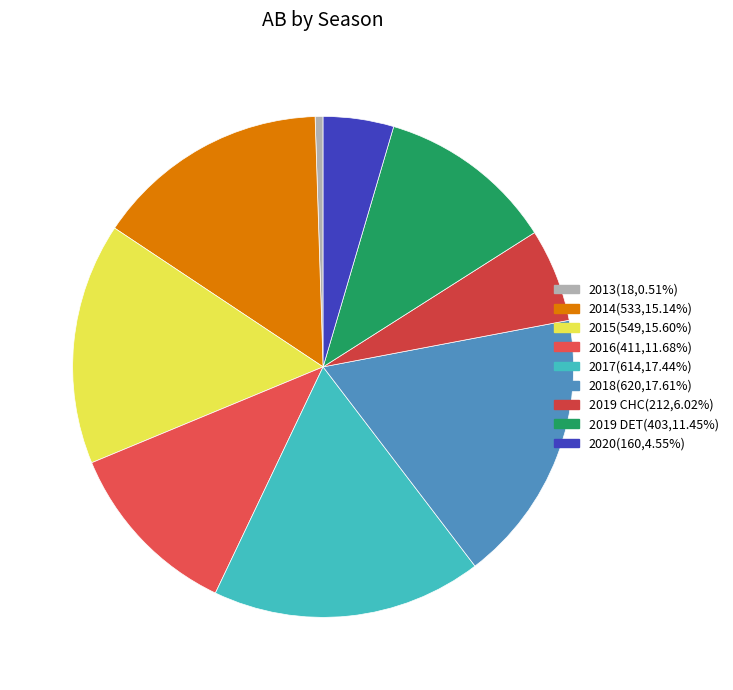

How many segments does this pie chart have?

9